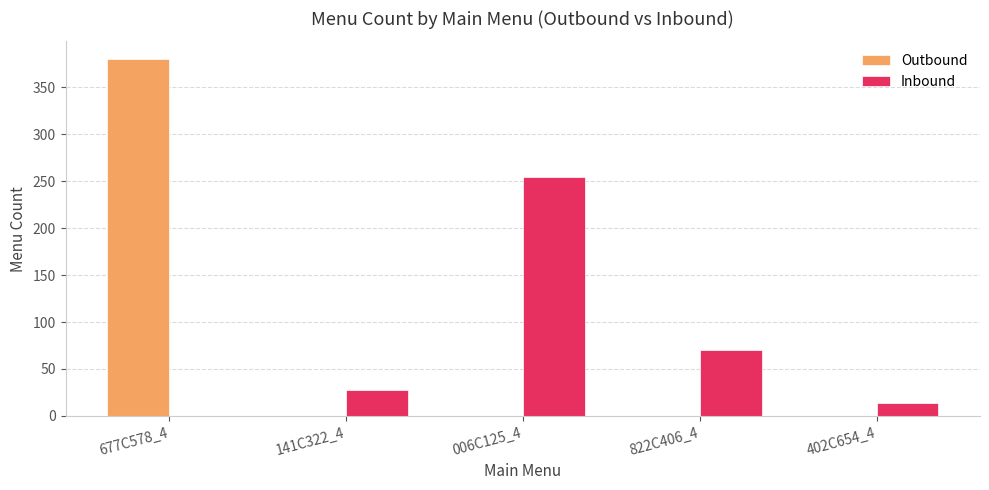

Is the value of Outbound at 822C406_4 greater than the value of Inbound at 006C125_4?

No